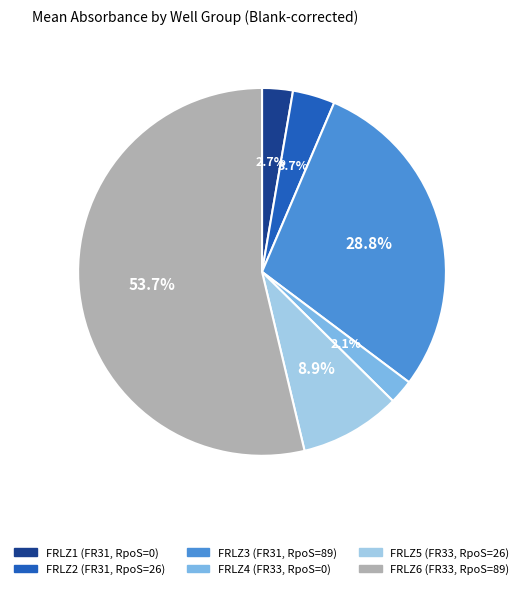

How many segments does this pie chart have?

6